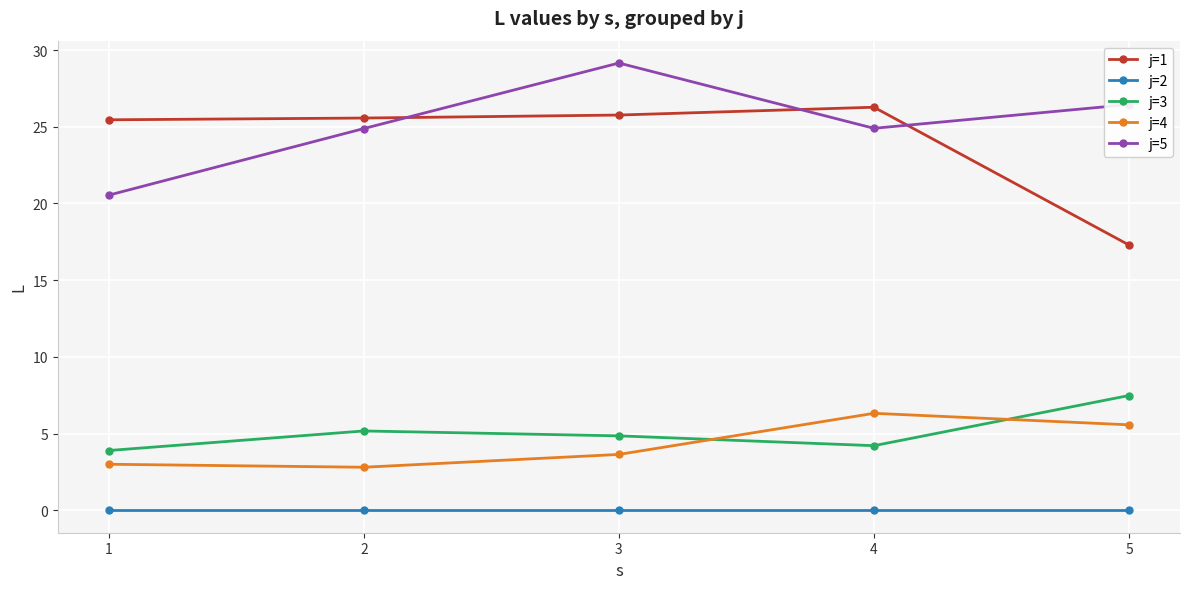

What is the difference between the highest and lowest values at 4?

26.3